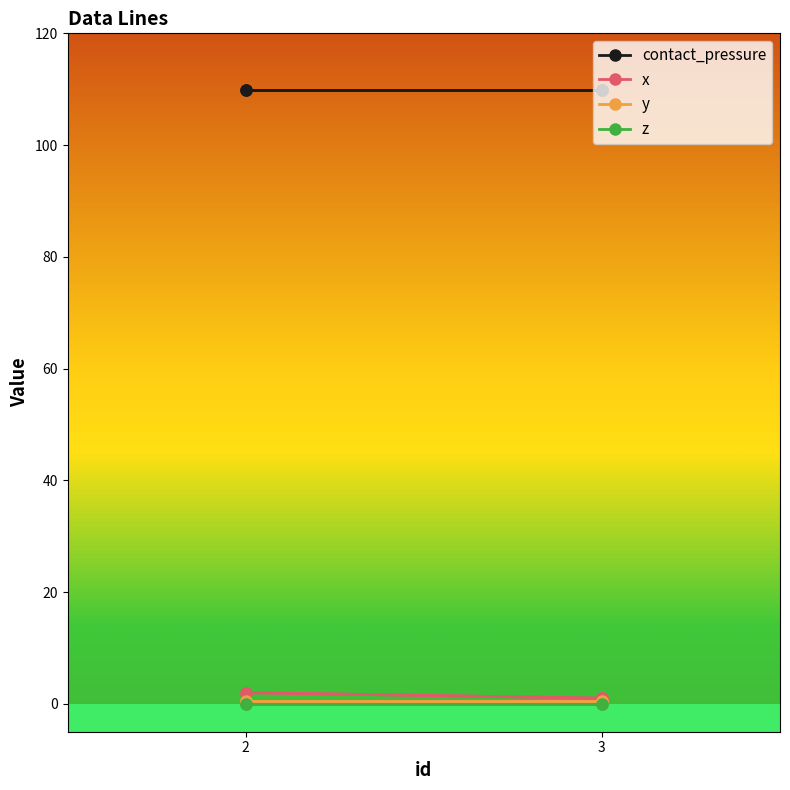

Between 3 and 2, which series saw the biggest shift?

x